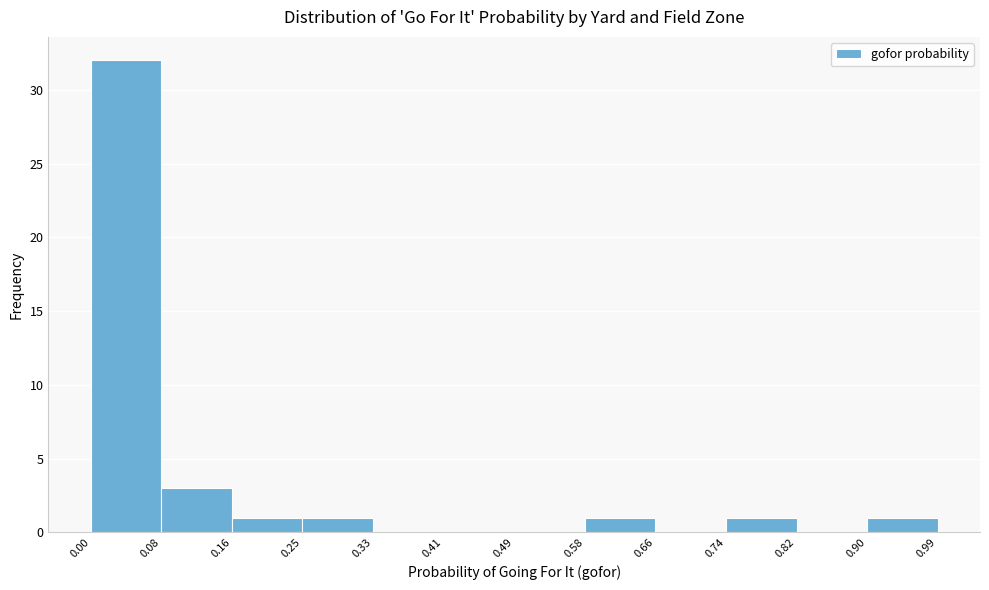

Over which range of the x-axis is the bar tallest?

0.00 to 0.08